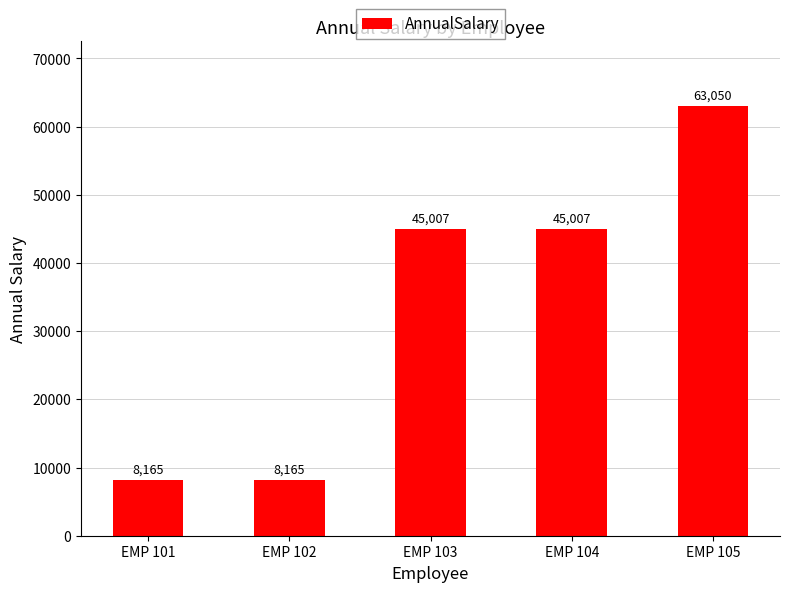

The value at EMP 105 is 25206.9. True or false?

False